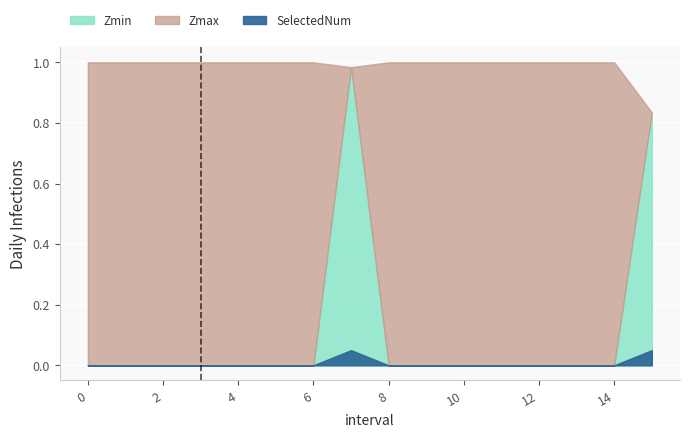

The q_value series shows 0.0 at 2. True or false?

True